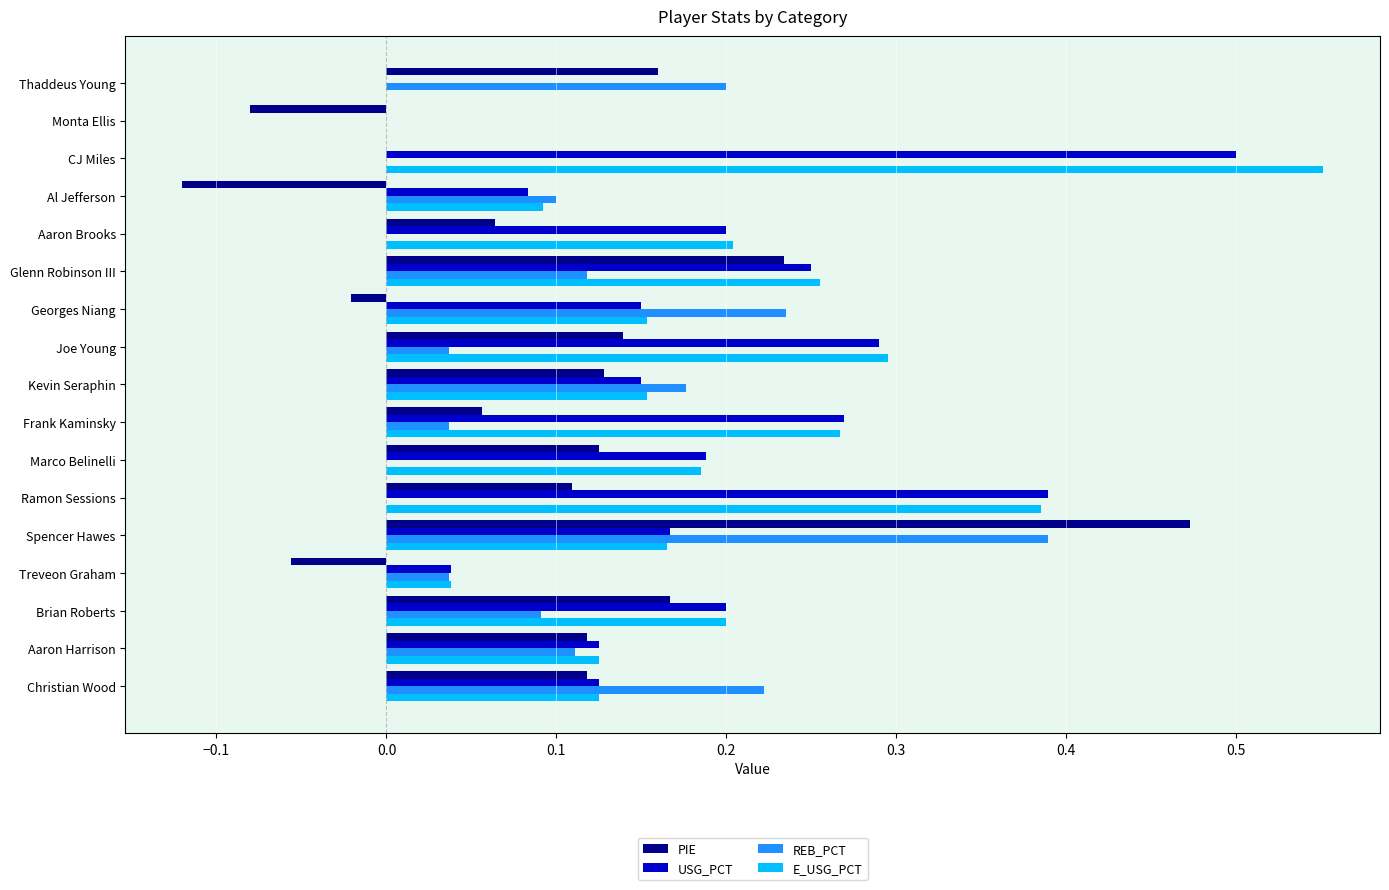

At which category is the sum across all series the highest?

Spencer Hawes